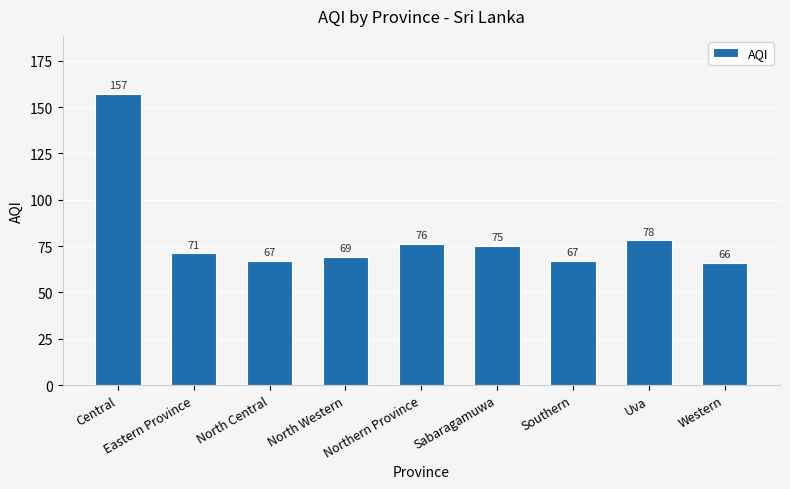

Between Central and Northern Province, which is larger?

Central